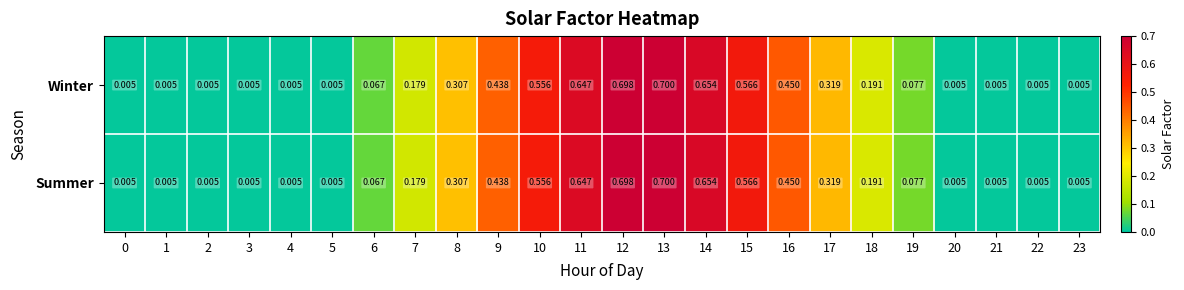

Is the value of Summer at 10 greater than the value of Winter at 23?

Yes